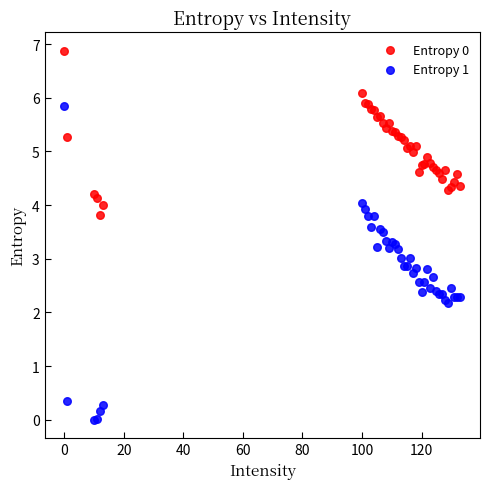

Which series reaches the minimum Y coordinate?

Entropy 1